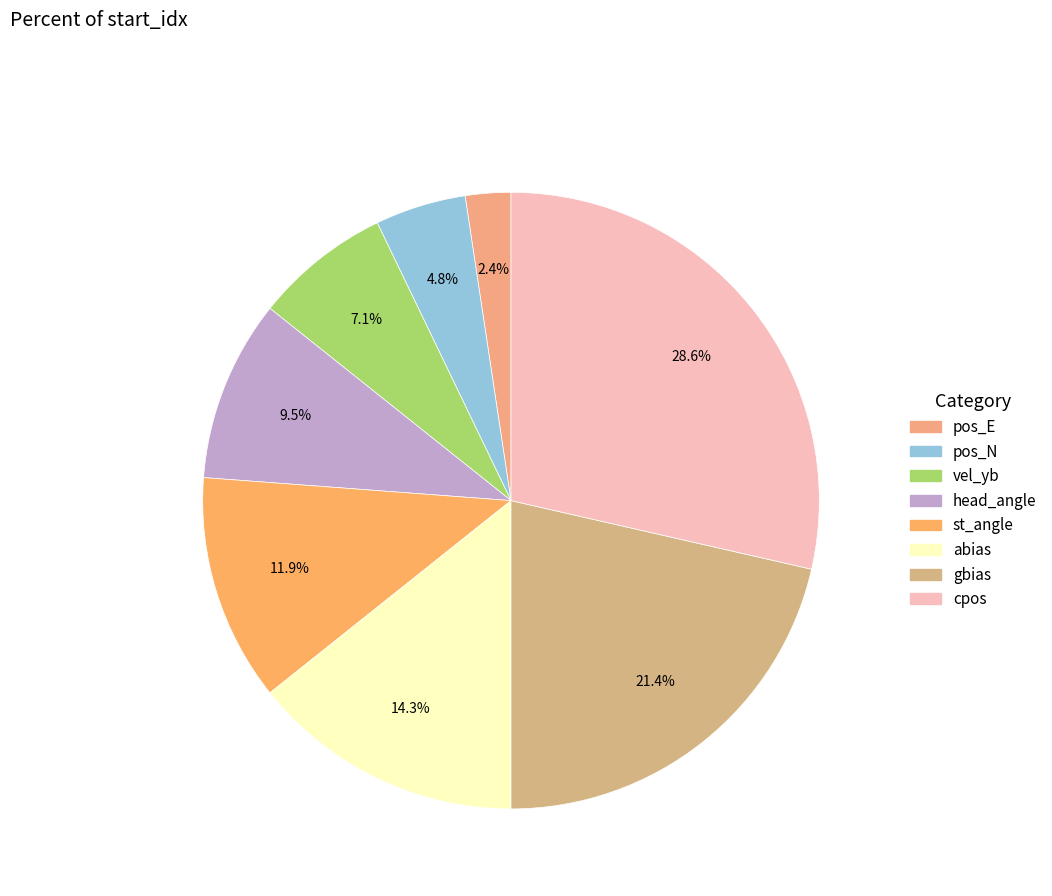

To the nearest percent, what percentage of the pie is gbias?

21%